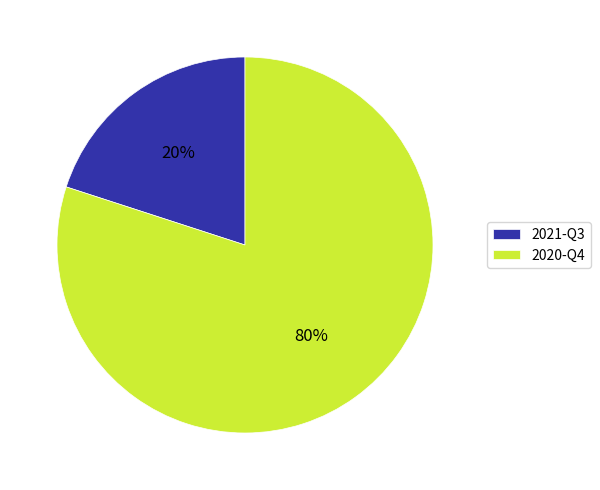

Does 2021-Q3 account for over 50% of the chart?

No